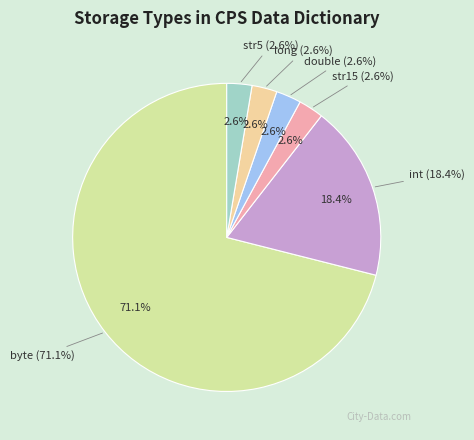

Does long represent more than half of the total?

No